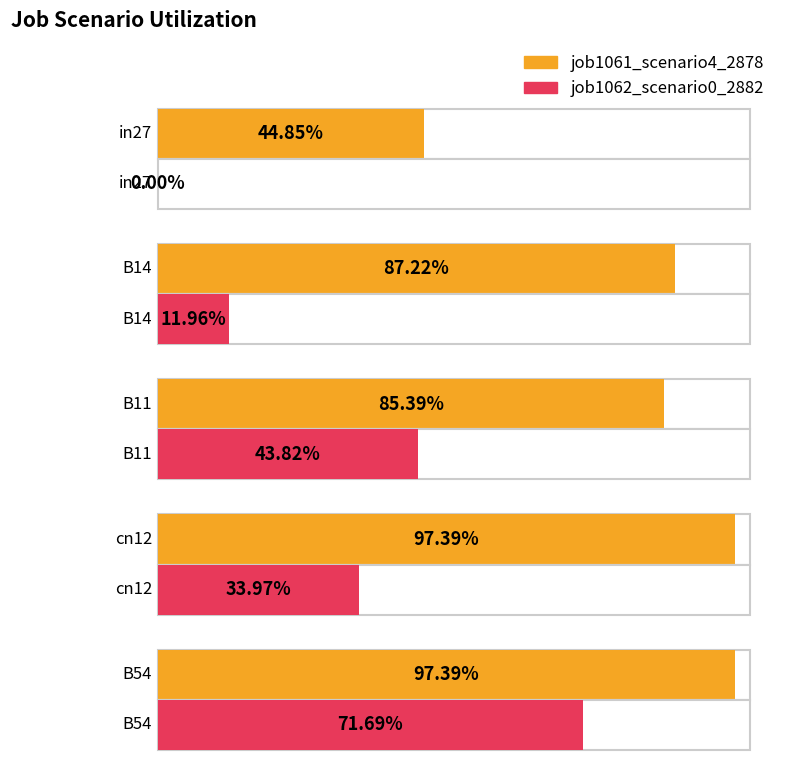

What position from the left is B14?

2